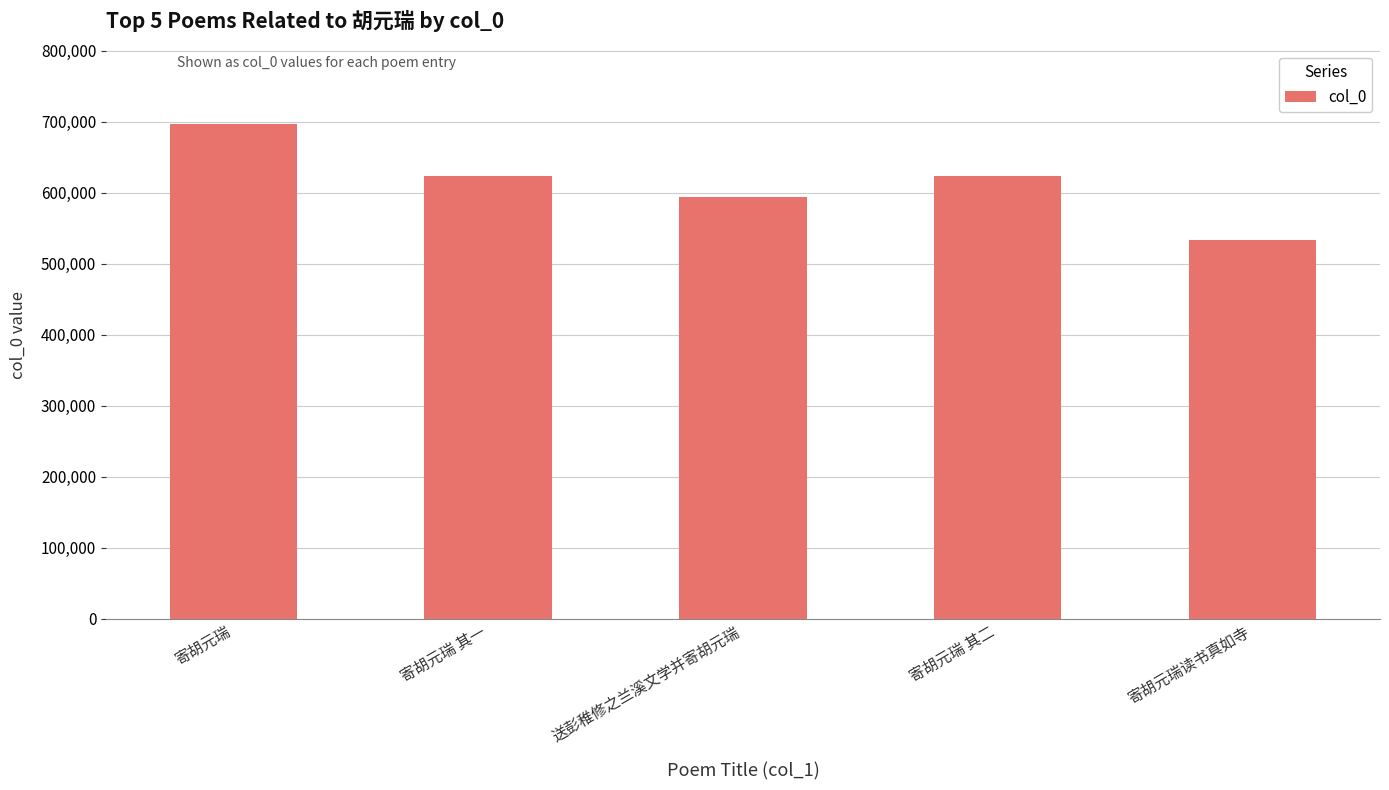

What is the sum of the values at 寄胡元瑞 其二 and 寄胡元瑞?

1319722